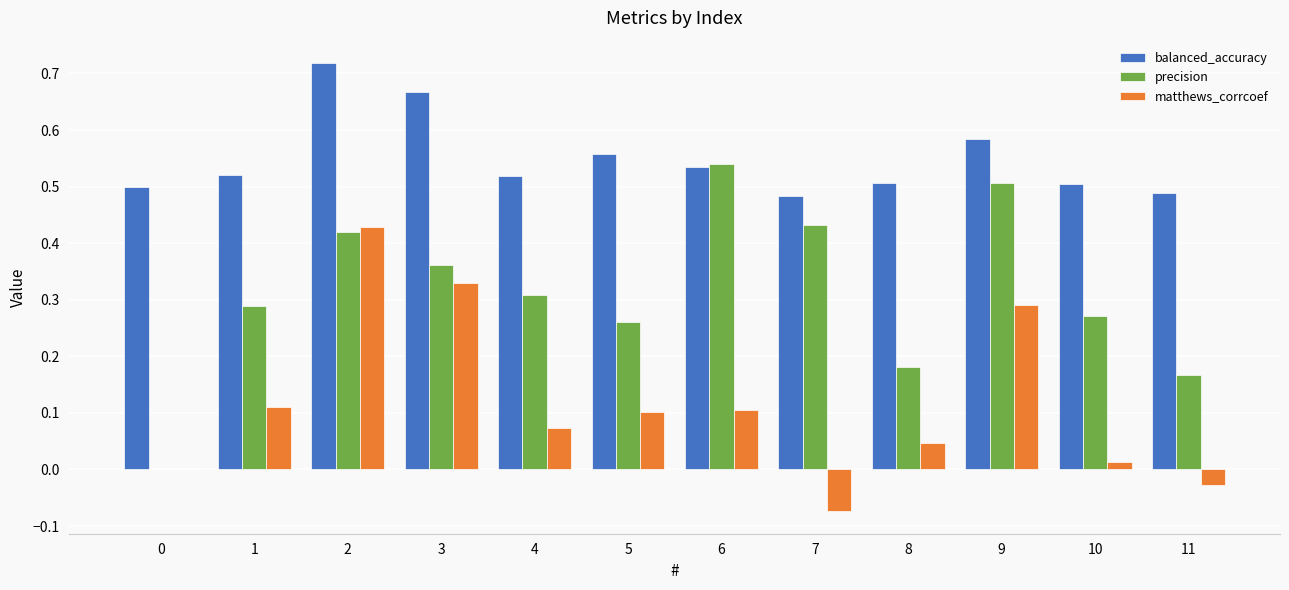

Is it true that precision equals 0.1 at 8?

False